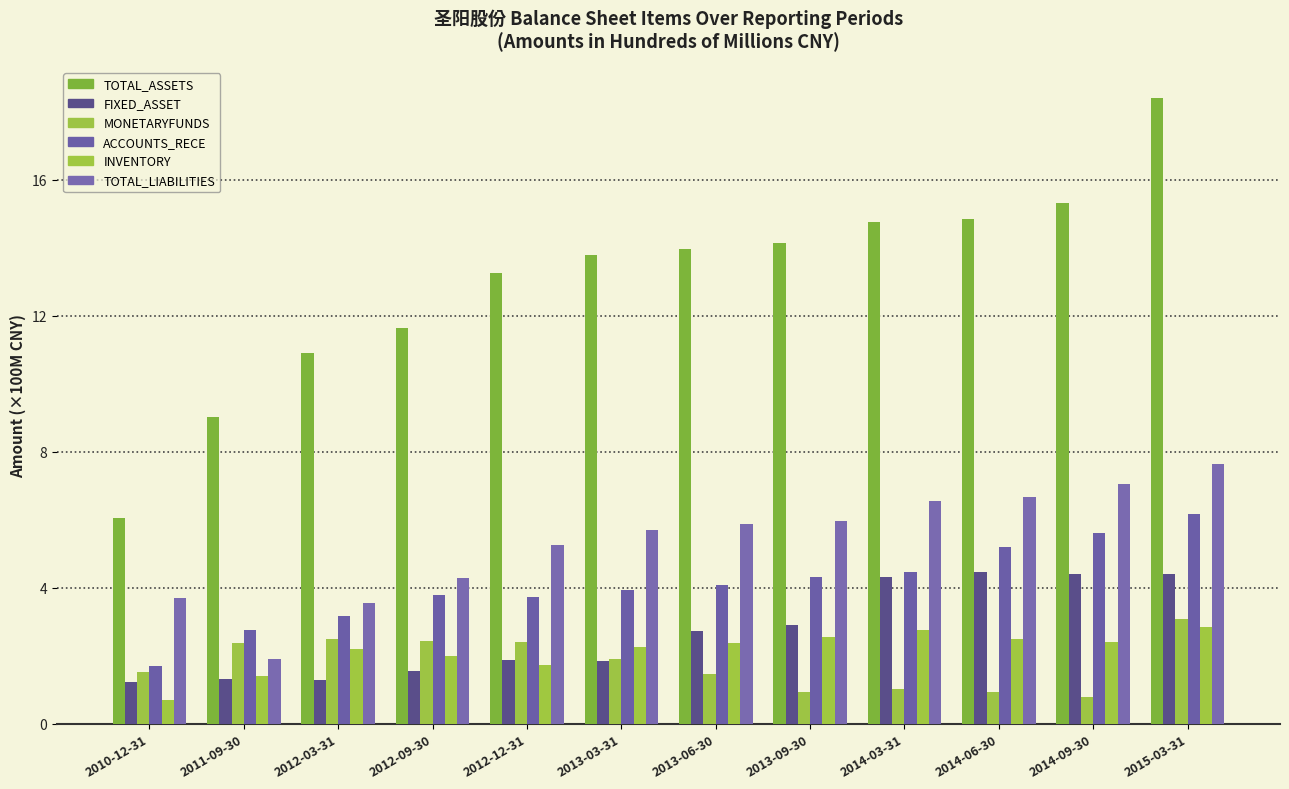

What is the label of the 8th bar from the right?

2012-12-31